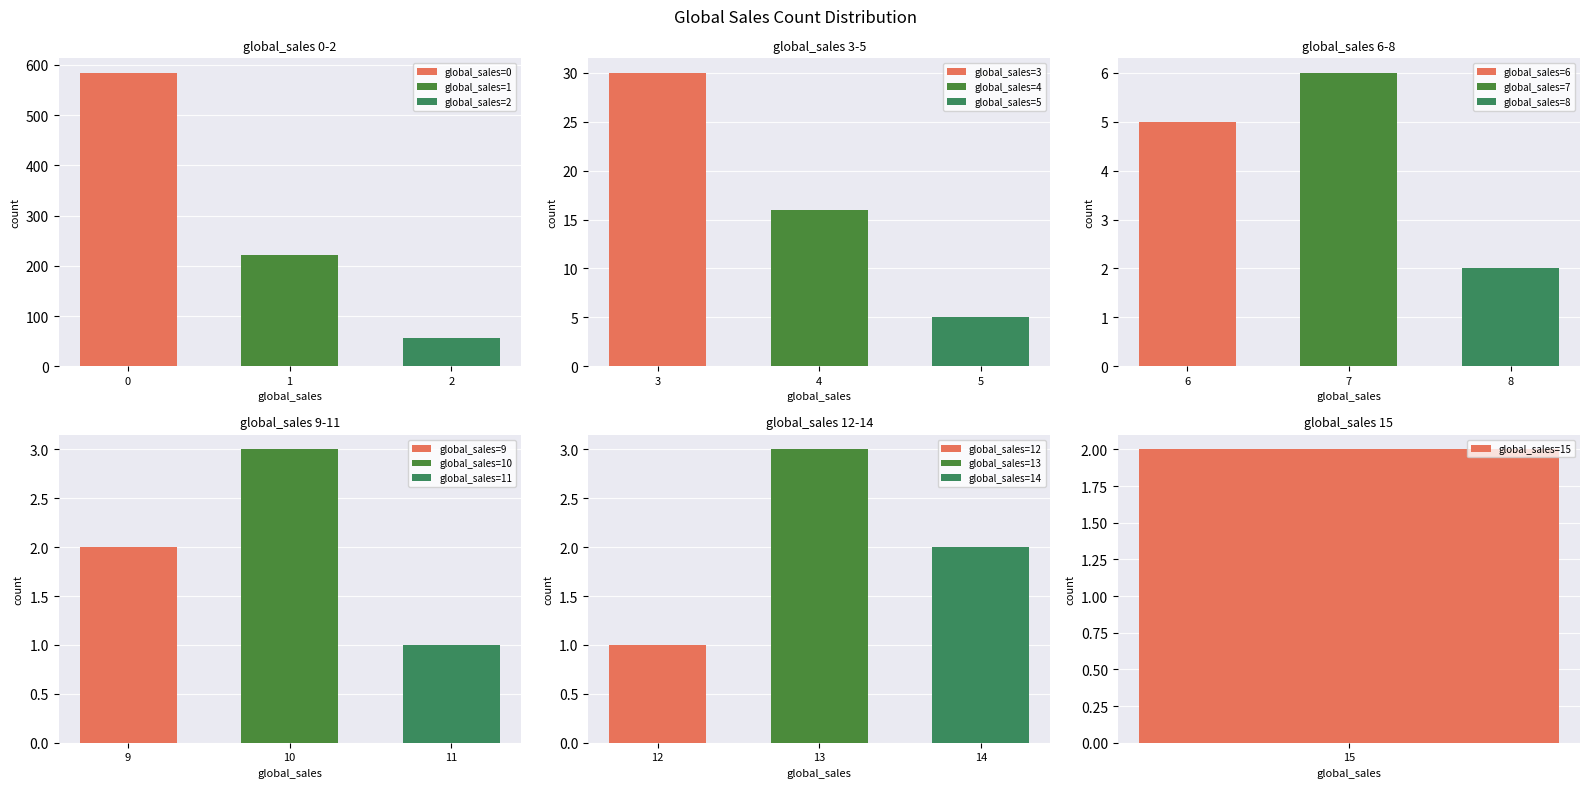

List the labels in order of value, largest first.

0, 1, 2, 3, 4, 7, 5, 6, 10, 13, 8, 9, 14, 15, 11, 12